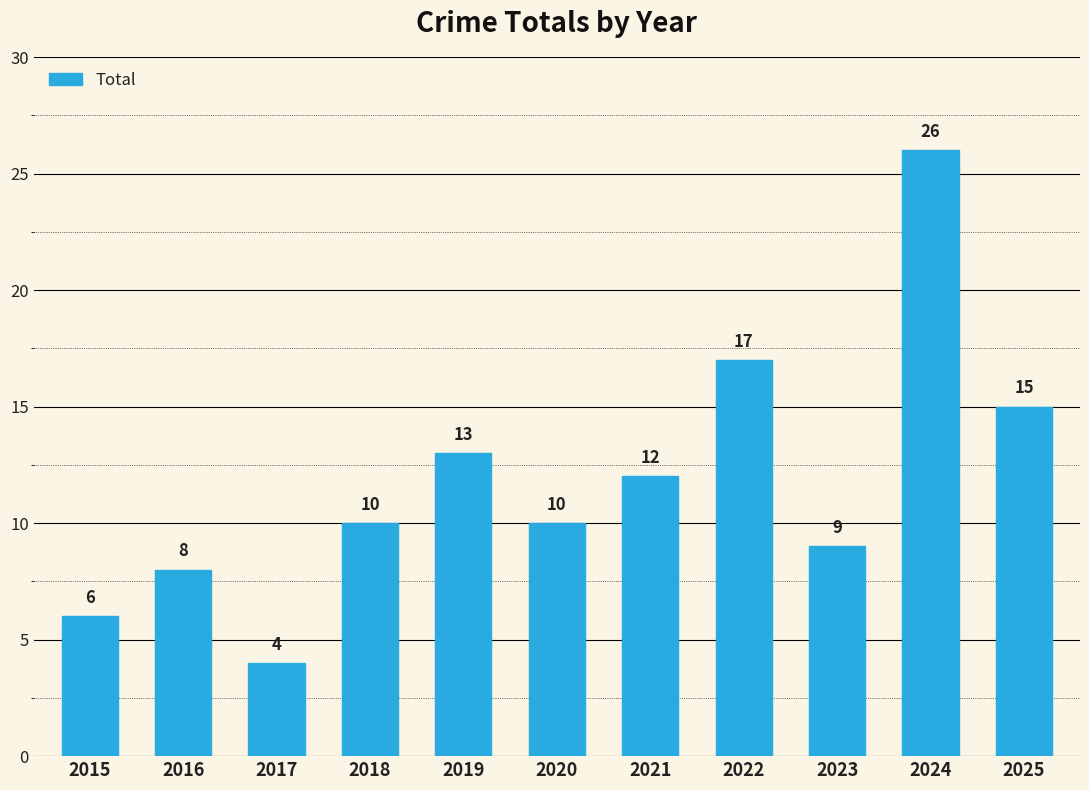

What is the minimum value shown in the chart?

4